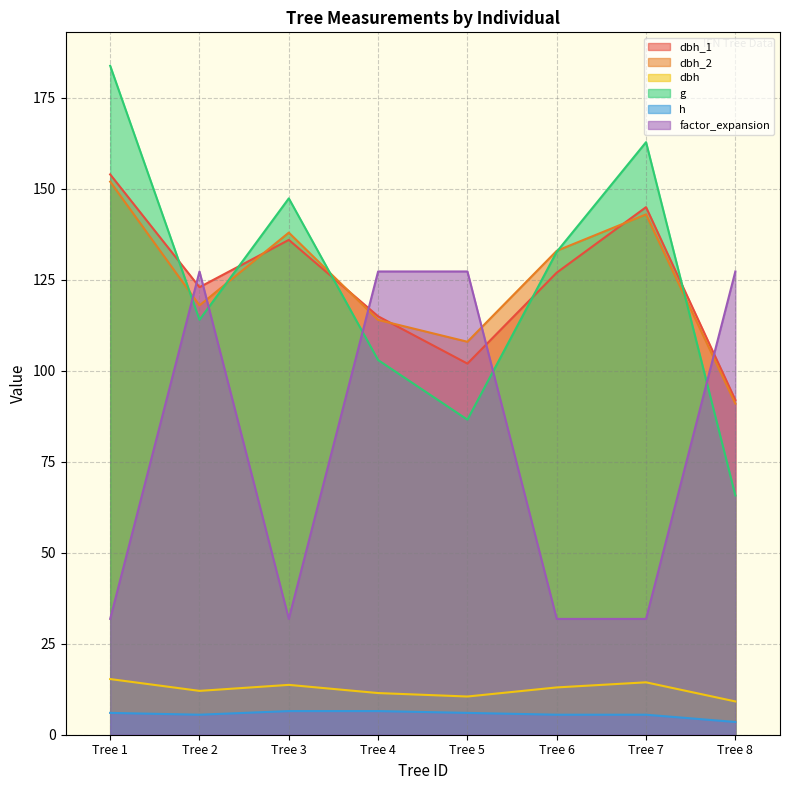

The value of dbh at Tree 7 is 14.4. True or false?

True